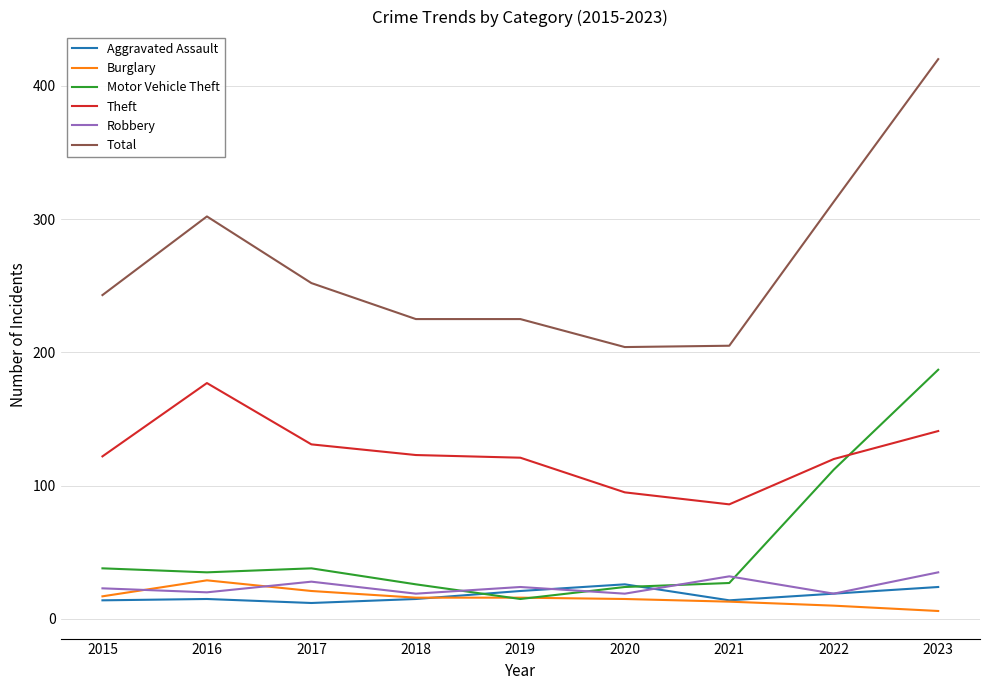

What is the difference between the maximum and minimum values in the Burglary series?

23